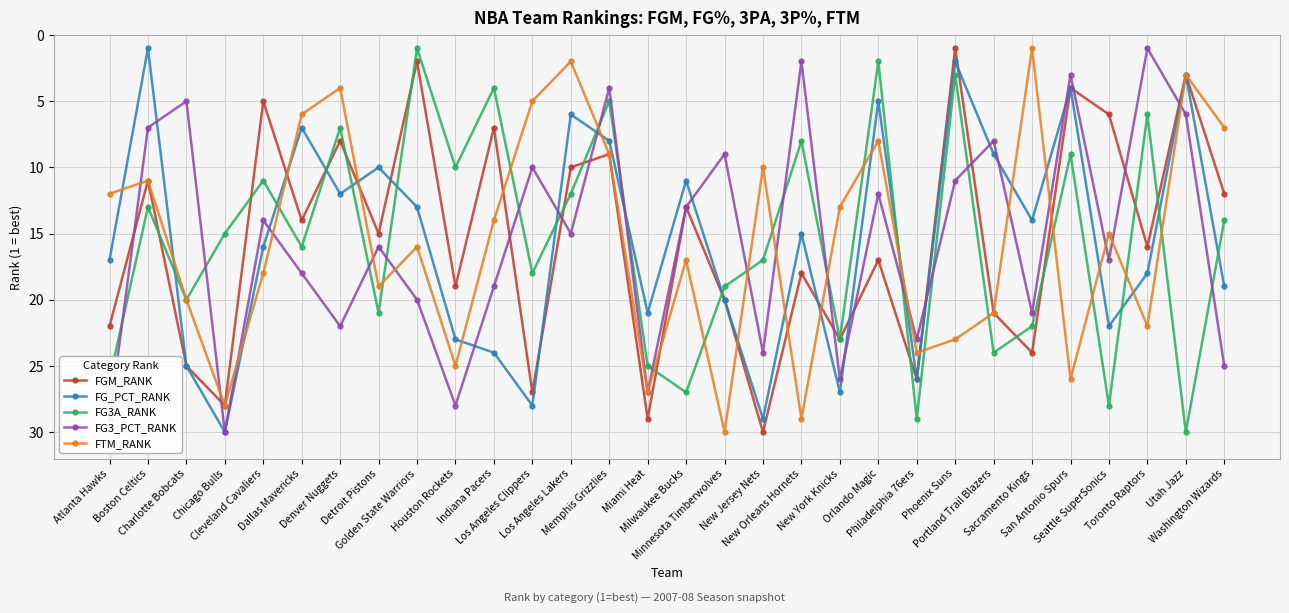

After their last crossing, which series has the higher values: FG3A_RANK or FG_PCT_RANK?

FG_PCT_RANK